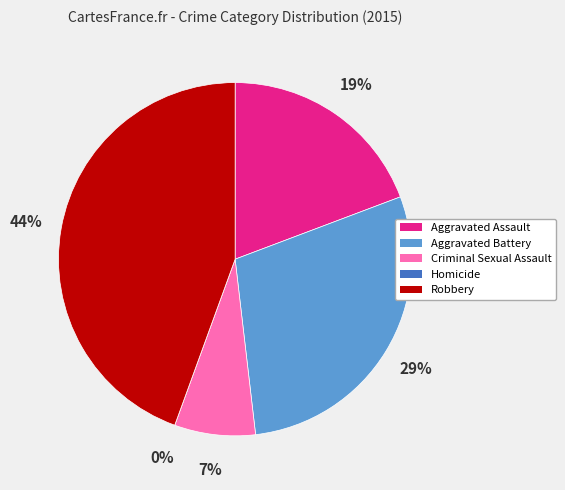

To the nearest percent, what is the combined percentage of Homicide and Criminal Sexual Assault?

7%